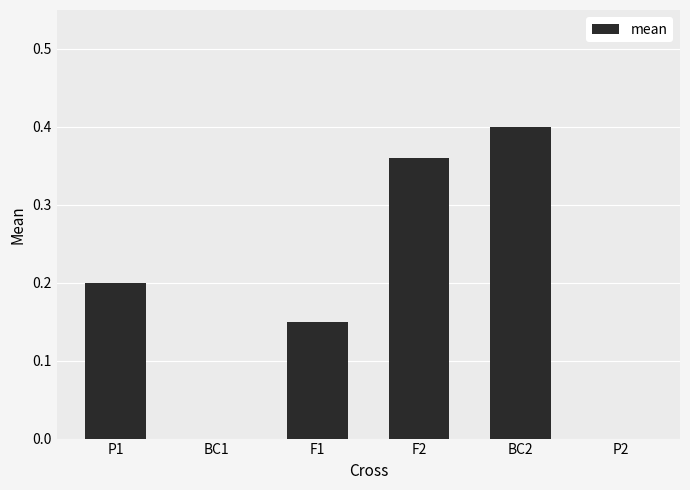

What is the sum of all values?

1.1